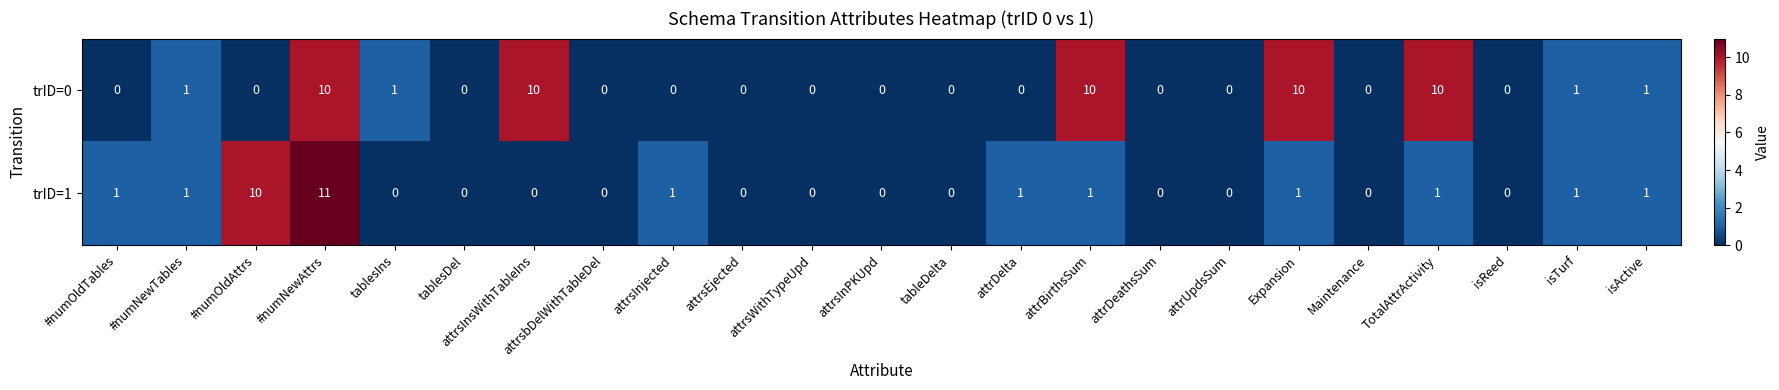

How many distinct data groups are displayed?

2